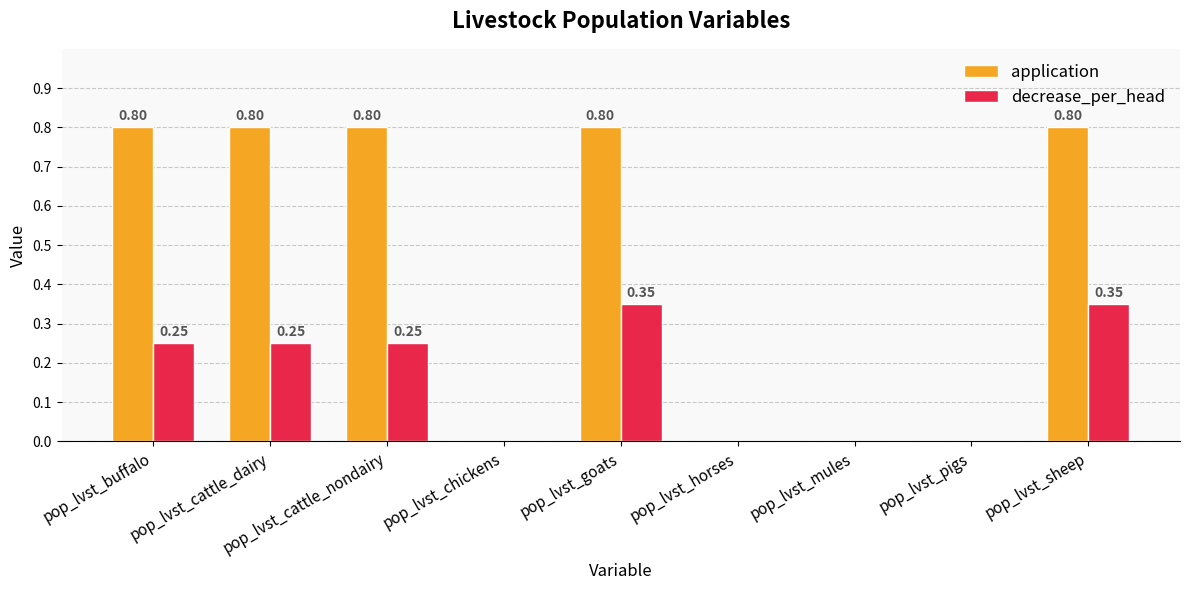

Between pop_lvst_cattle_dairy and pop_lvst_chickens, which series saw the biggest shift?

application